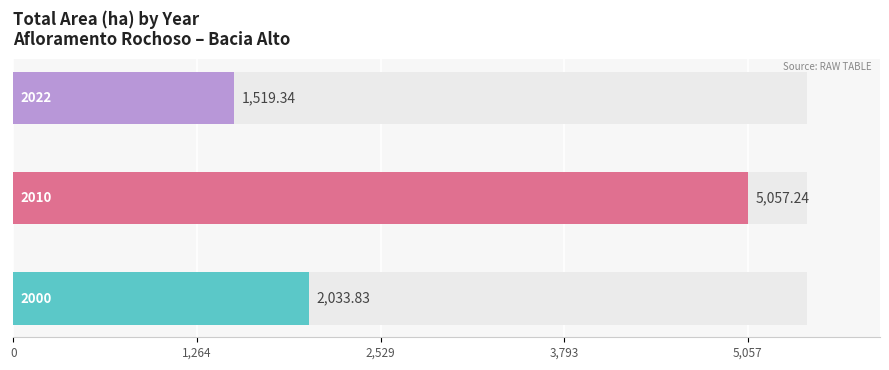

The 2022 series shows 43.6 at Barra da Estiva. True or false?

False